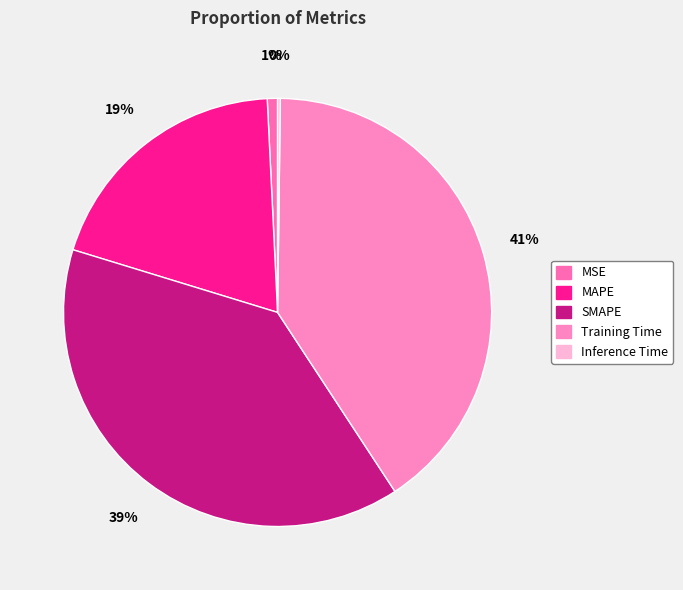

The MAPE slice represents 19% of the pie. True or false?

True